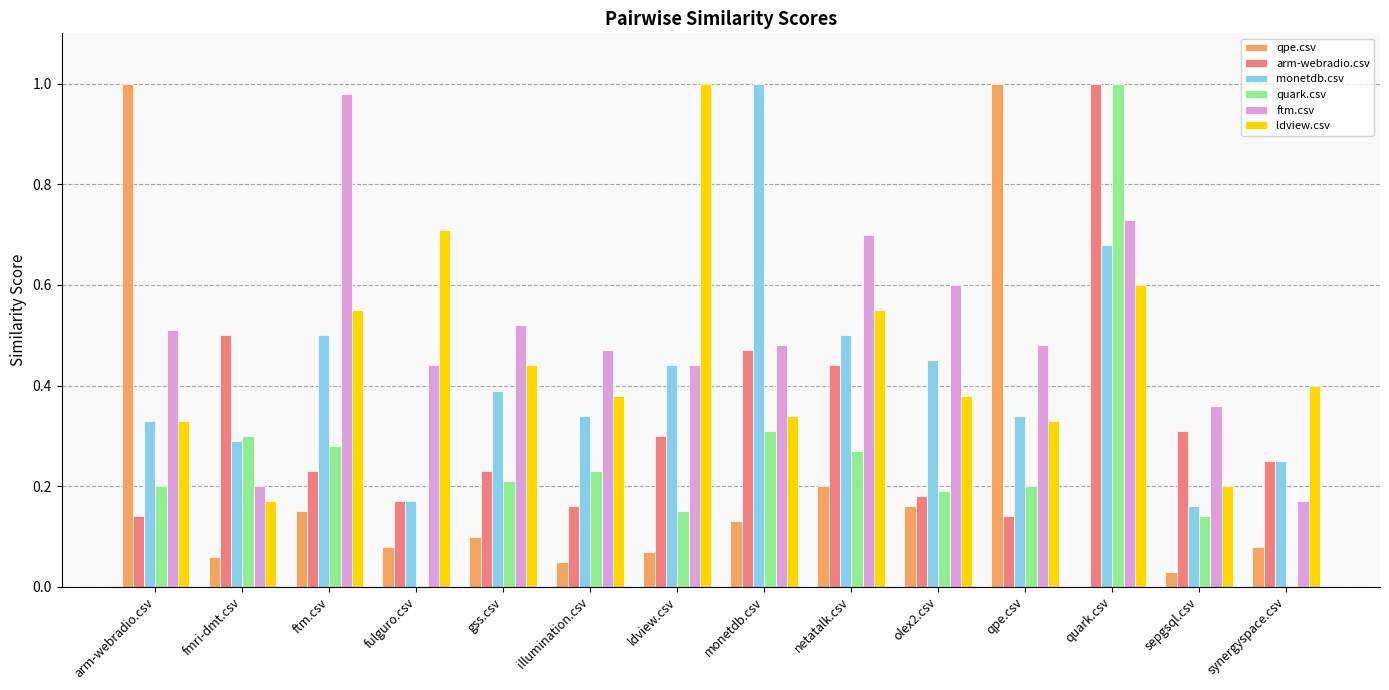

What is the total value across all series at illumination.csv?

1.6